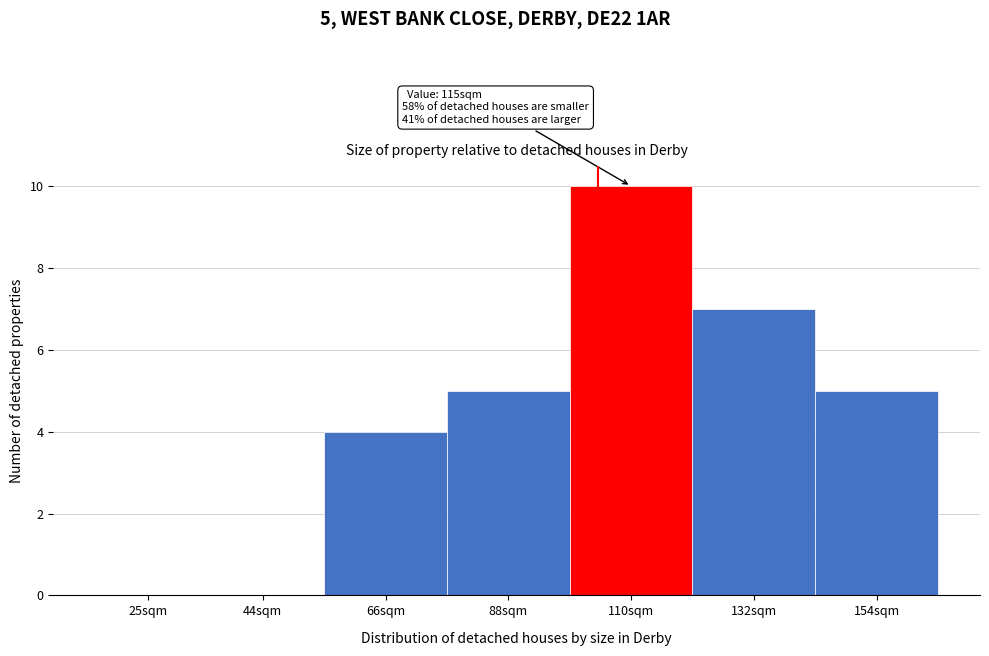

Reading left to right, what are all the values shown in this chart?

25sqm=0	44sqm=0	66sqm=4	88sqm=5	110sqm=10	132sqm=7	154sqm=5